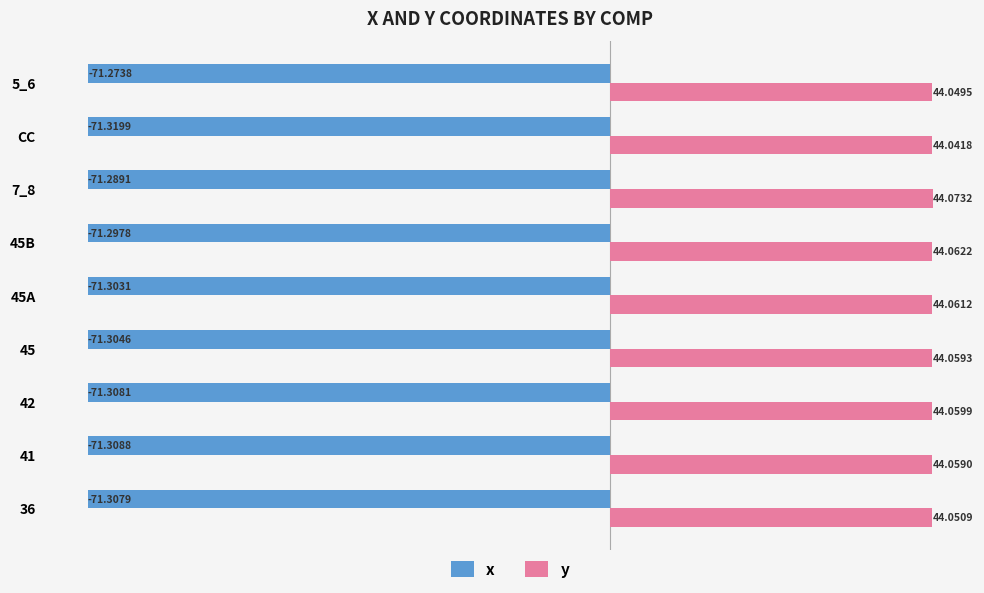

At which label does y reach its minimum?

CC